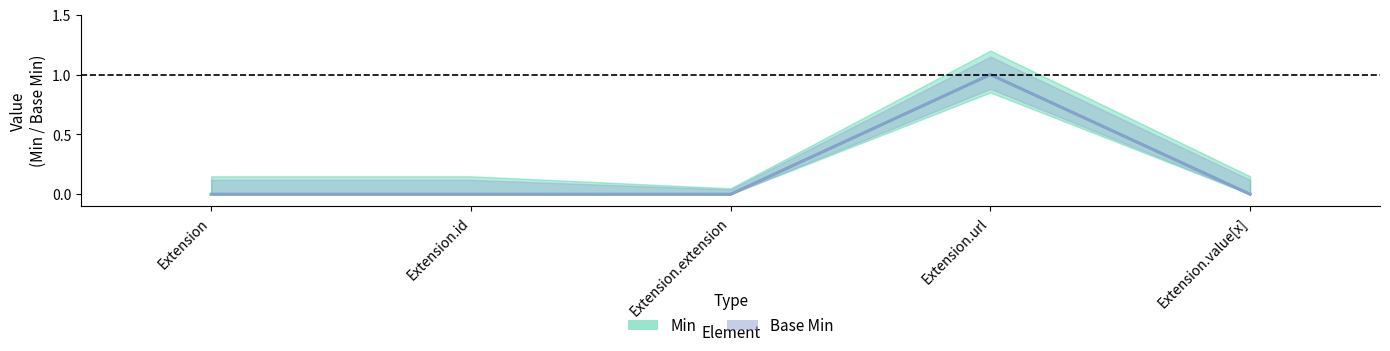

What are all the series names shown in the legend?

Min, Base Min